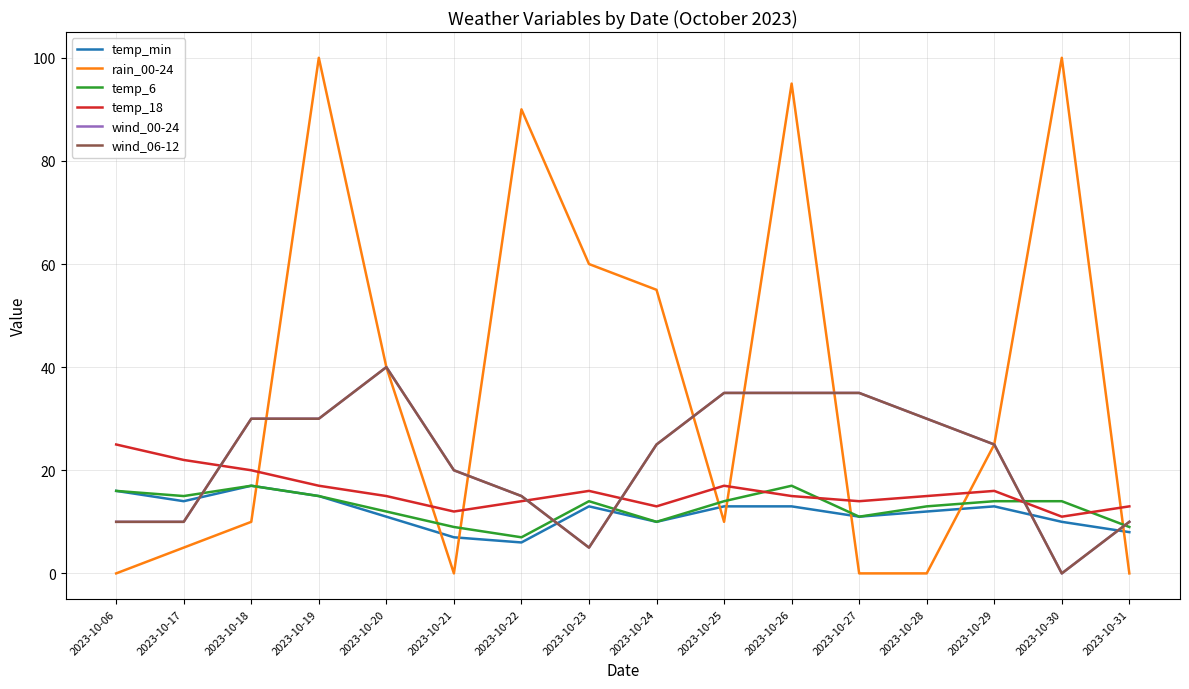

What is the total value across all series at 2023-10-21?

68